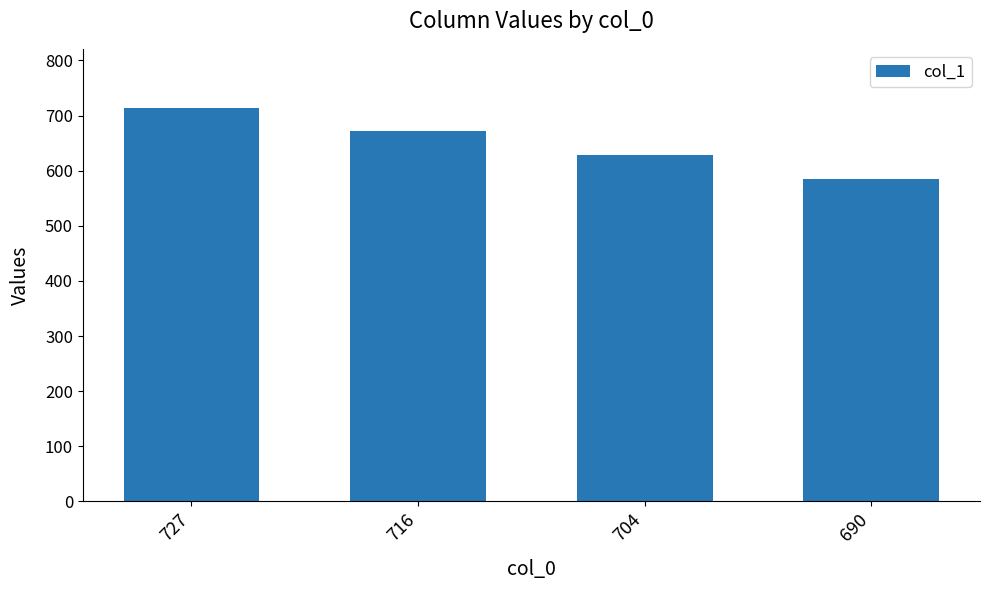

The value at 690 is 773. True or false?

False